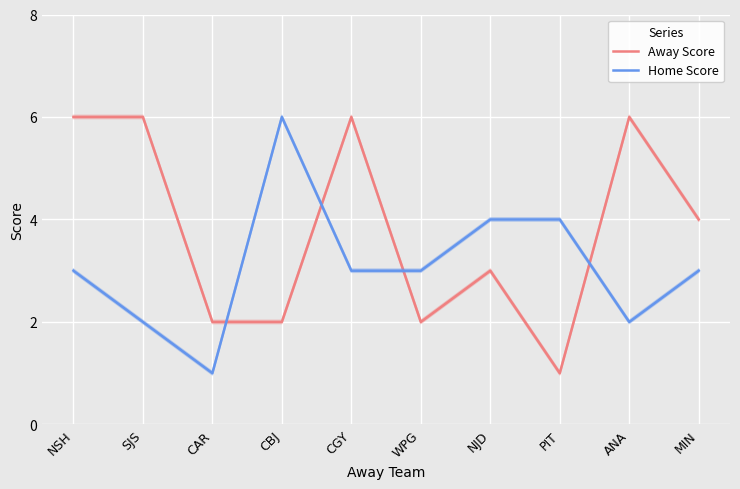

What is the sum of all Away Score values?

38